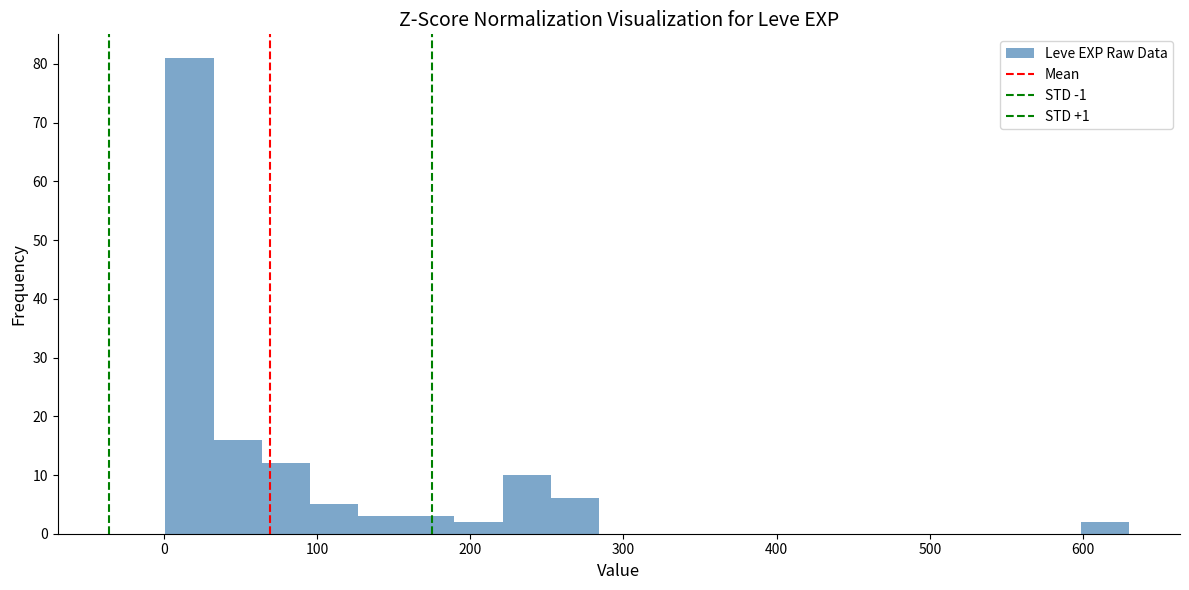

Read against the x-axis, roughly where is the centre of the tallest bar?

20